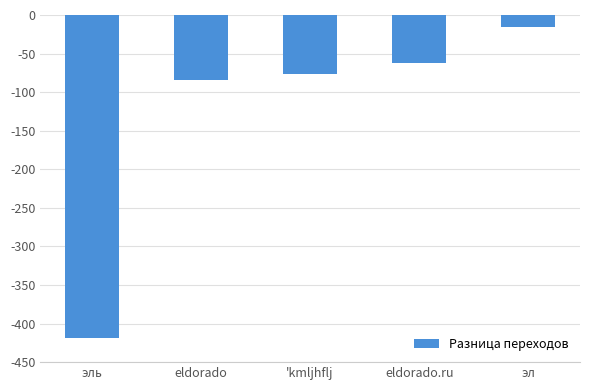

How many data points are less than -76?

2